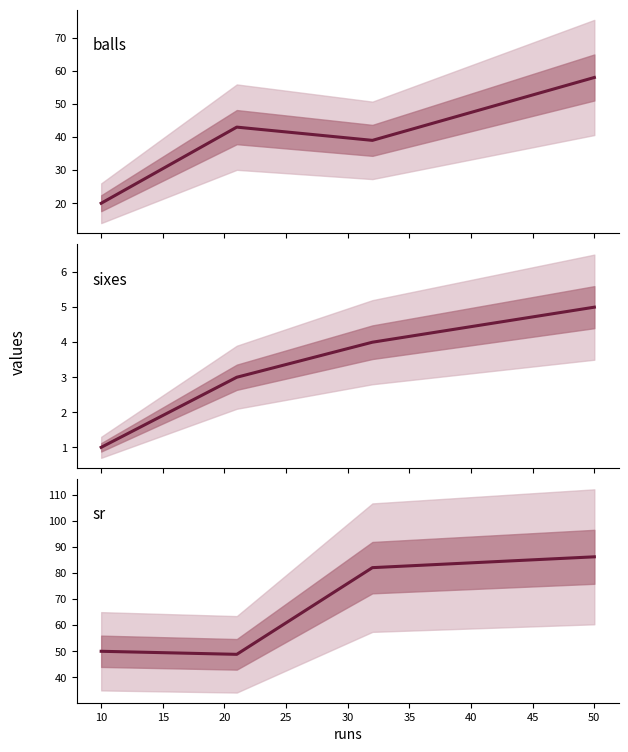

Between 15 and 5, which is larger?

15